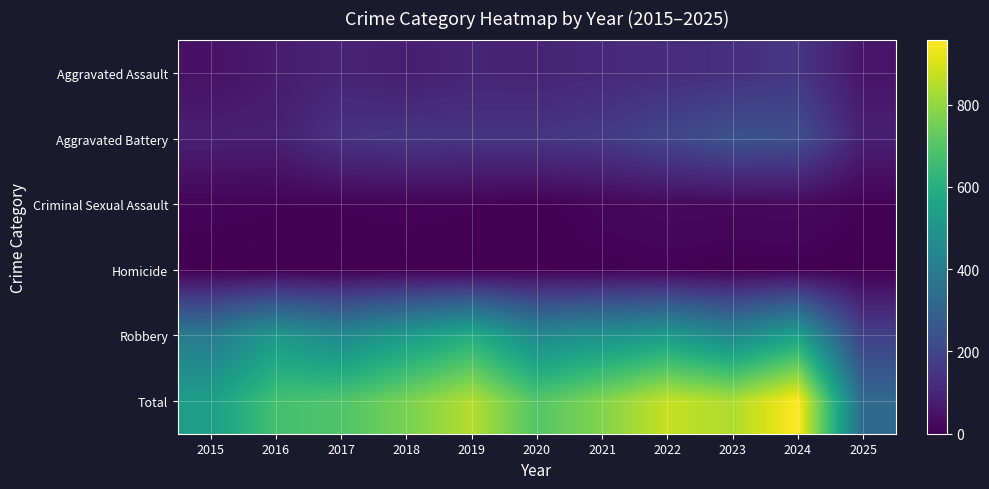

At which category does the chart reach its peak across all series?

2024